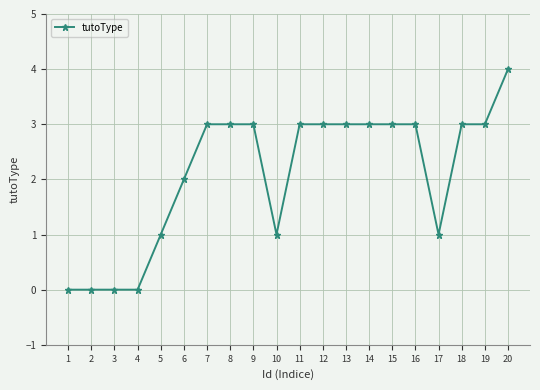

Where is the data nearest to the value 2?

6